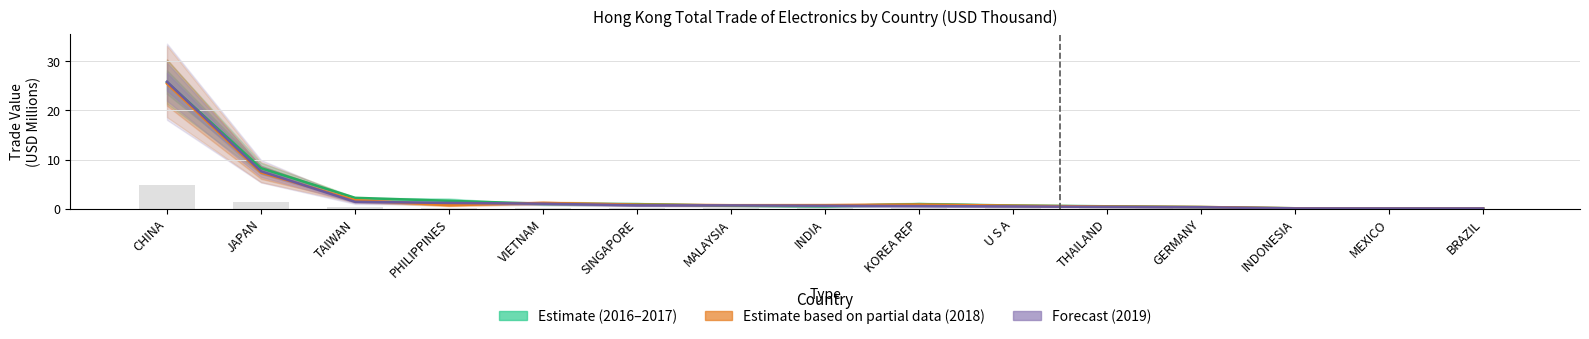

What is the maximum value for Estimate based on partial data (2018)?

25.4